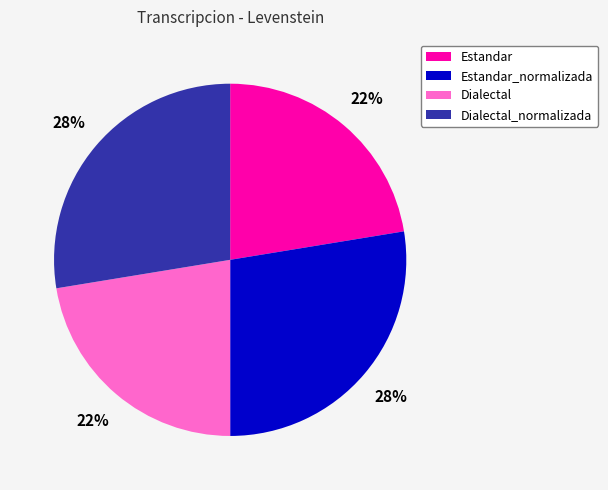

Does any single category account for the majority?

No